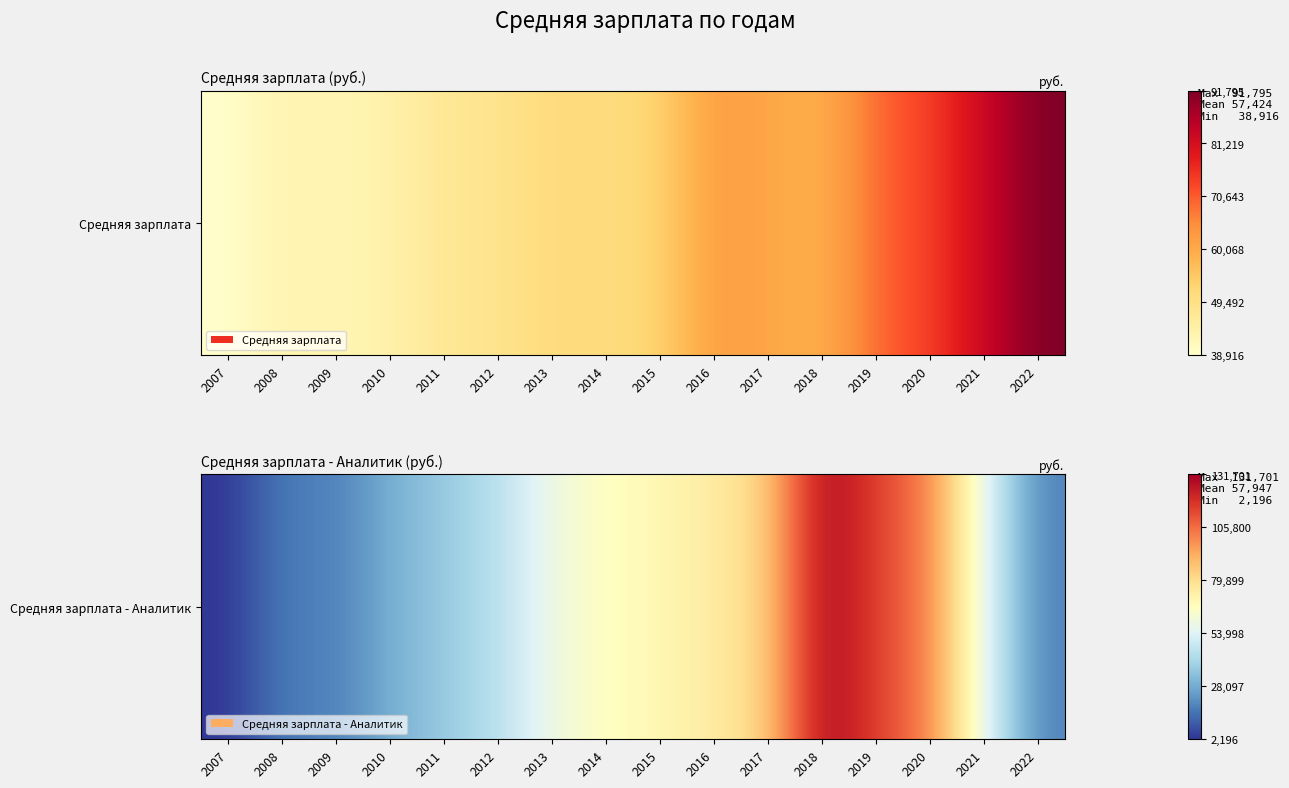

Is it true that the value at 2008 is 17549?

True